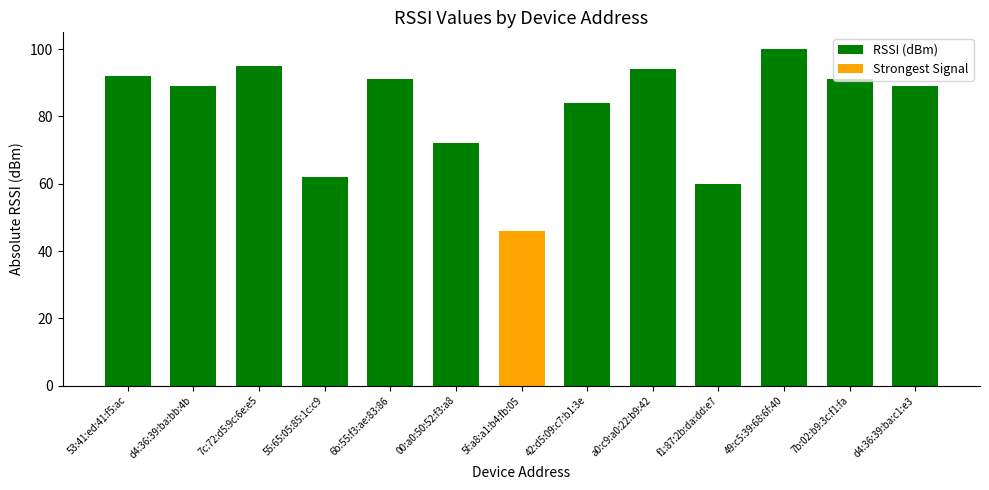

Rank the categories by value from lowest to highest.

5f:a8:a1:b4:fb:05, f1:87:2b:da:dd:e7, 55:65:05:85:1c:c9, 00:a0:50:52:f3:a8, 42:d5:09:c7:b1:3e, d4:36:39:ba:bb:4b, d4:36:39:ba:c1:e3, 6b:55:f3:ae:83:86, 7b:02:b9:3c:f1:fa, 53:41:ed:41:f5:ac, a0:c9:a0:22:b9:42, 7c:72:d5:9c:6e:e5, 49:c5:39:68:6f:40